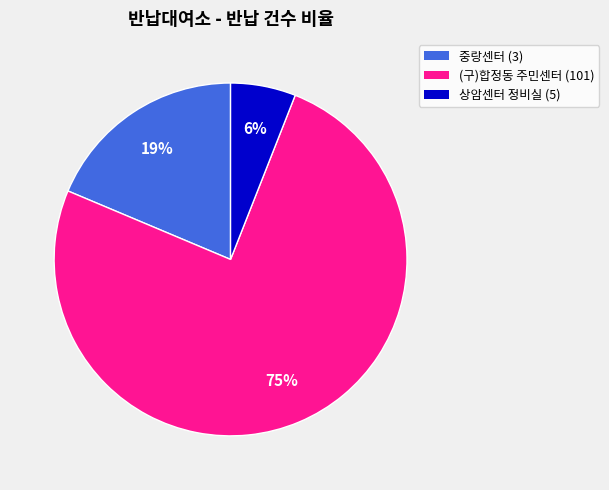

To the nearest percent, what is the difference between the largest and smallest slice percentages?

69%